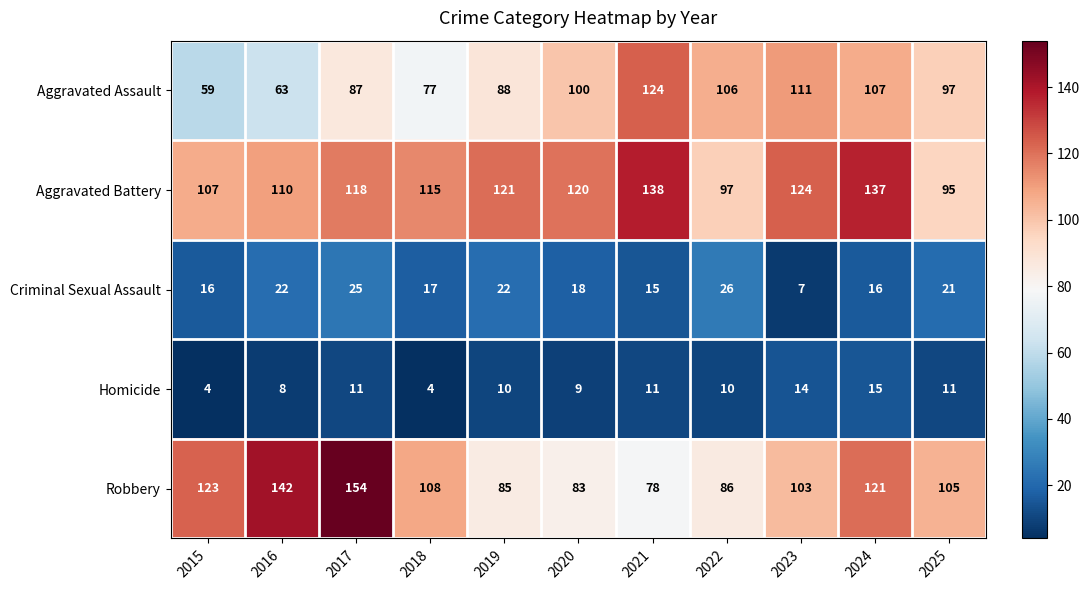

What is the approximate value of Aggravated Assault at 2017?

87